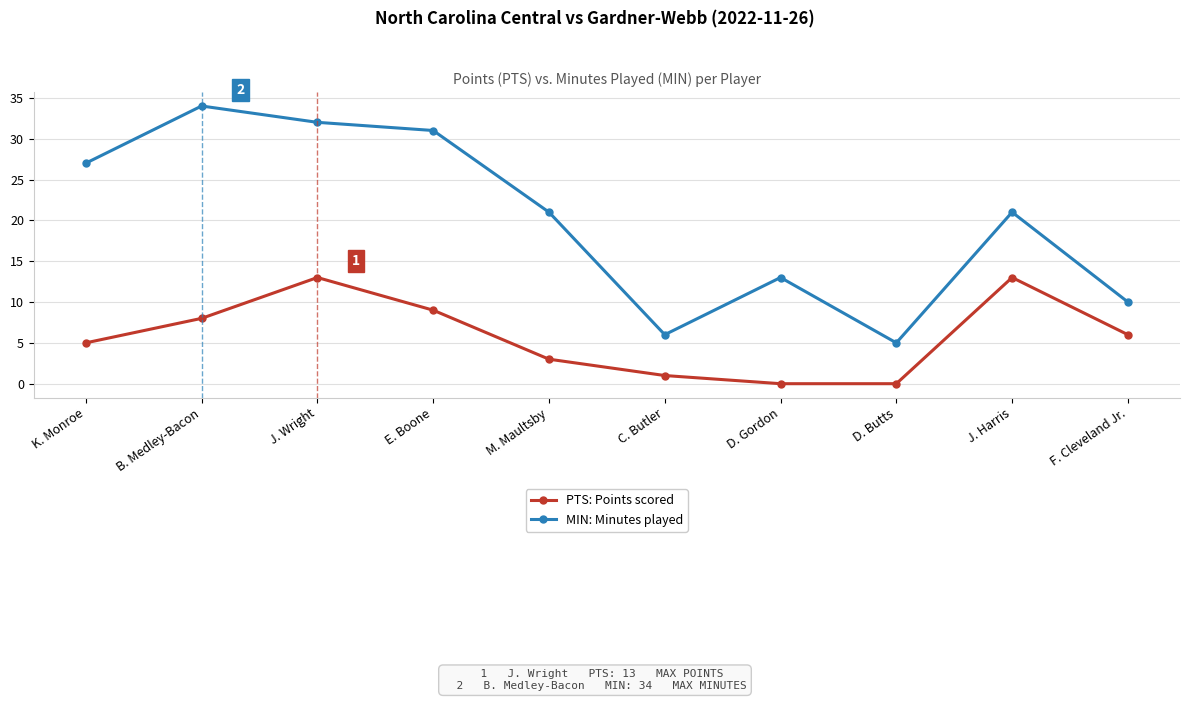

What is the value of the MIN: Minutes played point at the 7th from the left?

13